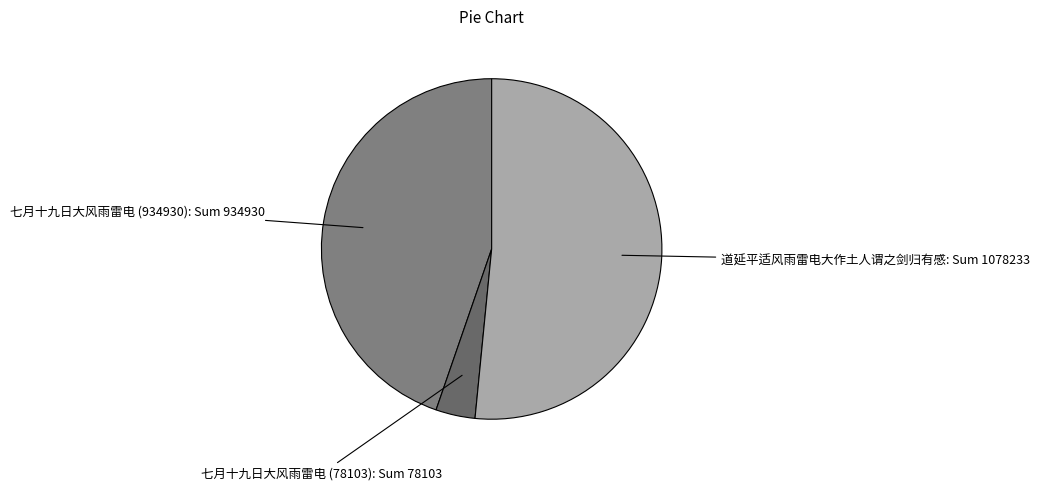

Which slice is the largest?

道延平适风雨雷电大作土人谓之剑归有感